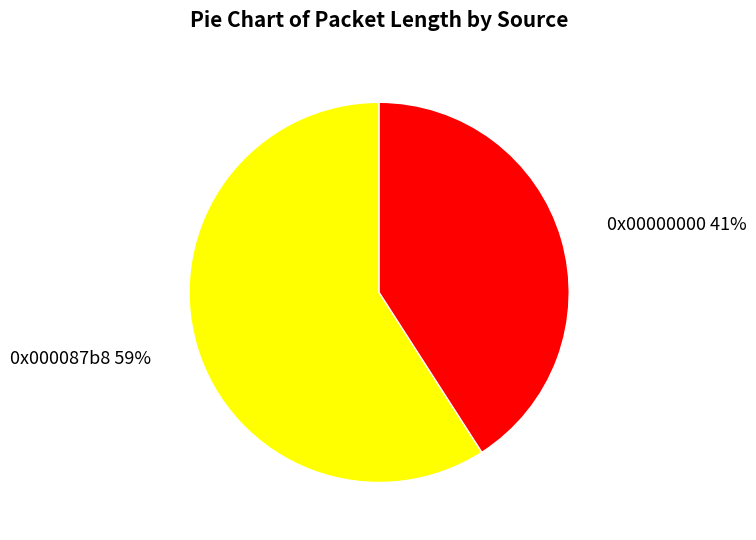

Is there a majority slice in this chart?

Yes